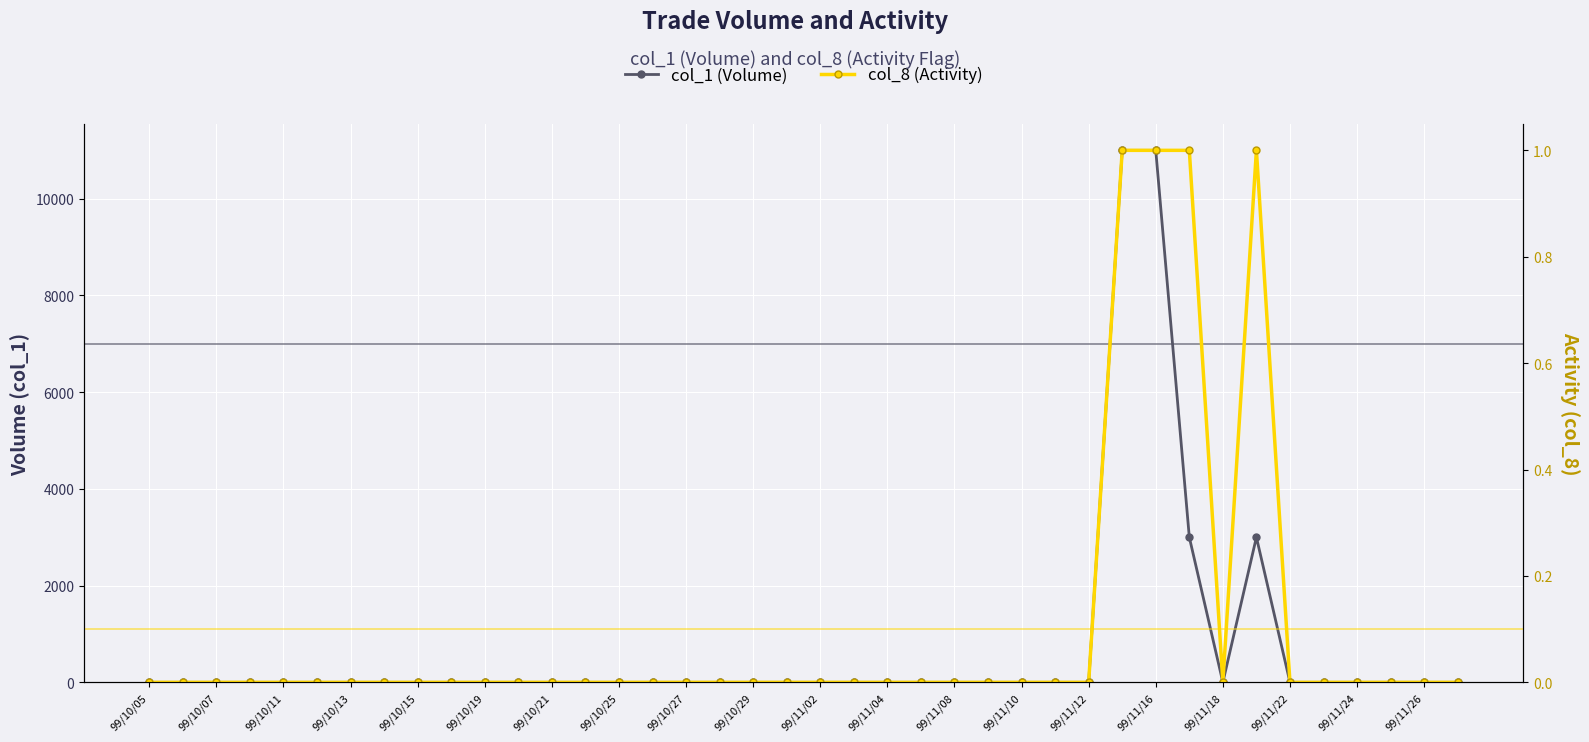

At which label does col_1 (Volume) reach its minimum?

99/10/05